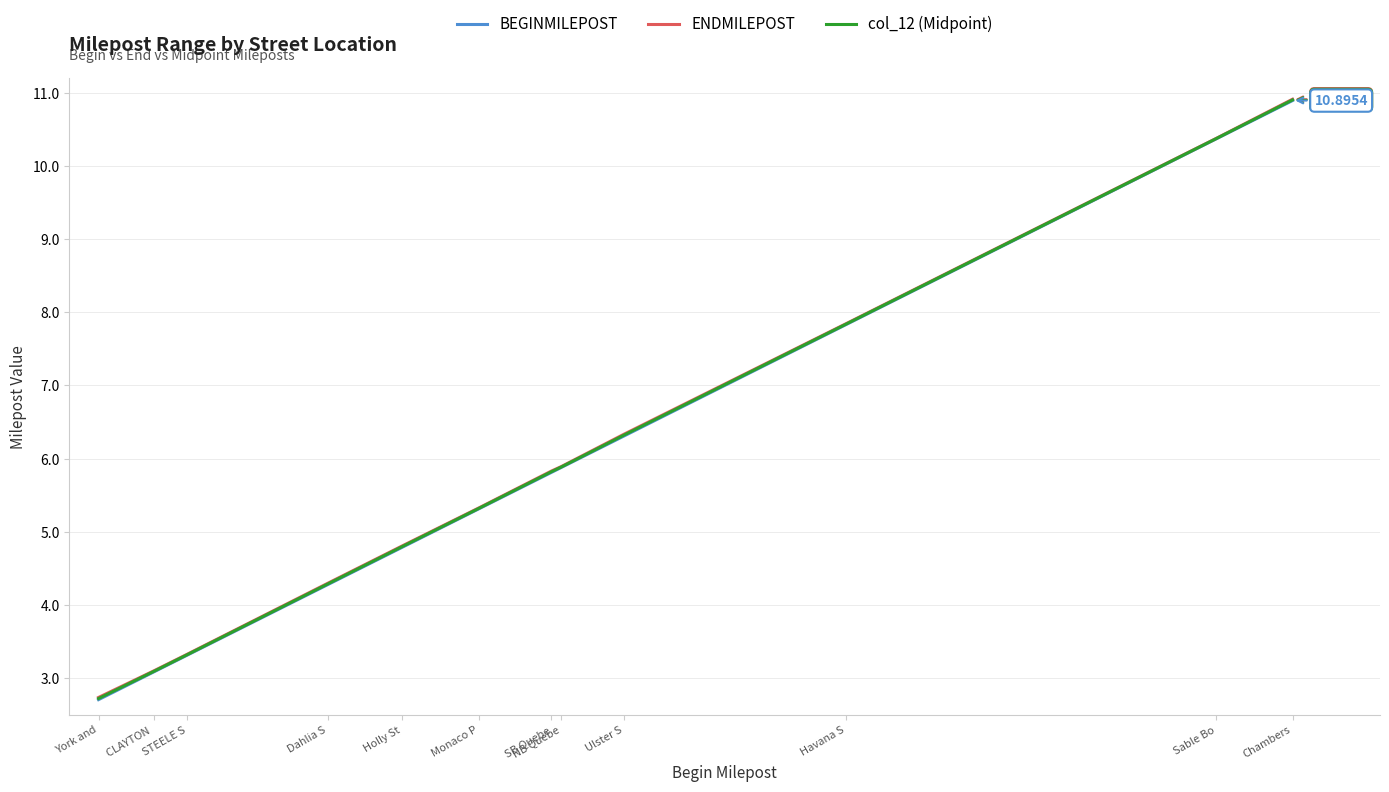

Reading left to right, transcribe all the data shown in this chart.

BEGINMILEPOST: York and=2.7	CLAYTON =3.1	STEELE S=3.3	Dahlia S=4.3	Holly St=4.8	Monaco P=5.3	SB Quebe=5.8	NB Quebe=5.9	Ulster S=6.3	Havana S=7.8	Sable Bo=10.4	Chambers=10.9
ENDMILEPOST: York and=2.7	CLAYTON =3.1	STEELE S=3.3	Dahlia S=4.3	Holly St=4.8	Monaco P=5.3	SB Quebe=5.8	NB Quebe=5.9	Ulster S=6.3	Havana S=7.8	Sable Bo=10.4	Chambers=10.9
col_12 (Midpoint): York and=2.7	CLAYTON =3.1	STEELE S=3.3	Dahlia S=4.3	Holly St=4.8	Monaco P=5.3	SB Quebe=5.8	NB Quebe=5.9	Ulster S=6.3	Havana S=7.8	Sable Bo=10.4	Chambers=10.9